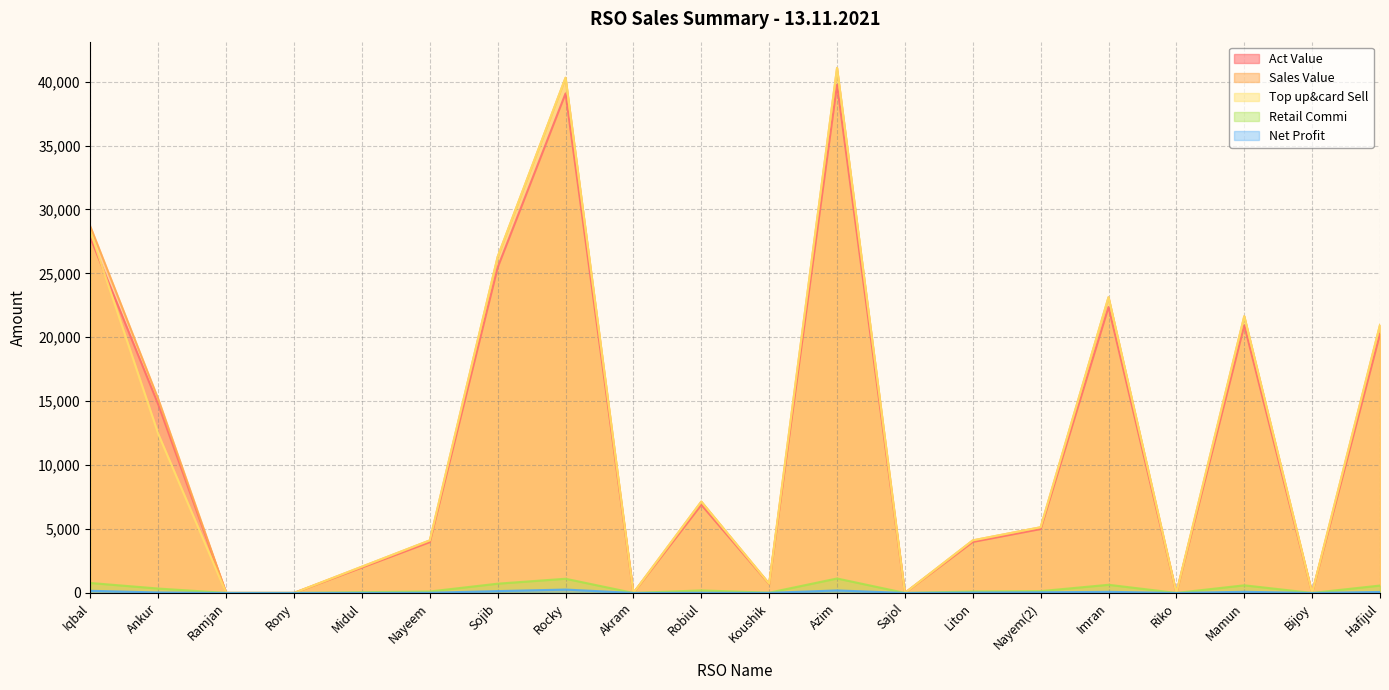

Reading left to right, what are all the values shown in this chart?

Top up&card Sell: Iqbal=777.2	Ankur=341.7	Ramjan=0.0	Rony=0.0	Midul=56.5	Nayeem=113.1	Sojib=723.2	Rocky=1108.5	Akram=0.0	Robiul=196.5	Koushik=19.8	Azim=1129.6	Sajol=0.0	Liton=113.1	Nayem(2)=141.3	Imran=636.4	Riko=0.0	Mamun=595.3	Bijoy=0.0	Hafijul=576.7
Act Value: Iqbal=27764.8	Ankur=14730.3	Ramjan=0.0	Rony=0.0	Midul=1986.5	Nayeem=3974.9	Sojib=25469.8	Rocky=39079.5	Akram=0.0	Robiul=6895.5	Koushik=700.2	Azim=39750.4	Sajol=0.0	Liton=3989.9	Nayem(2)=4998.6	Imran=22370.6	Riko=0.0	Mamun=20935.7	Bijoy=0.0	Hafijul=20270.3
Net Profit: Iqbal=166.5	Ankur=36.0	Ramjan=0.0	Rony=0.0	Midul=6.5	Nayeem=15.1	Sojib=142.8	Rocky=262.9	Akram=0.0	Robiul=13.9	Koushik=6.8	Azim=194.2	Sajol=0.0	Liton=30.1	Nayem(2)=48.8	Imran=85.8	Riko=0.0	Mamun=88.7	Bijoy=0.0	Hafijul=76.2
Sales Value: Iqbal=28644.0	Ankur=15154.0	Ramjan=0.0	Rony=0.0	Midul=2056.0	Nayeem=4112.0	Sojib=26300.0	Rocky=40308.0	Akram=0.0	Robiul=7146.0	Koushik=720.0	Azim=41076.0	Sajol=0.0	Liton=4112.0	Nayem(2)=5140.0	Imran=23141.0	Riko=0.0	Mamun=21648.0	Bijoy=0.0	Hafijul=20970.0
Retail Commi: Iqbal=28262.0	Ankur=12424.0	Ramjan=0.0	Rony=0.0	Midul=2056.0	Nayeem=4112.0	Sojib=26300.0	Rocky=40308.0	Akram=0.0	Robiul=7146.0	Koushik=720.0	Azim=41076.0	Sajol=0.0	Liton=4112.0	Nayem(2)=5140.0	Imran=23141.0	Riko=0.0	Mamun=21648.0	Bijoy=0.0	Hafijul=20970.0